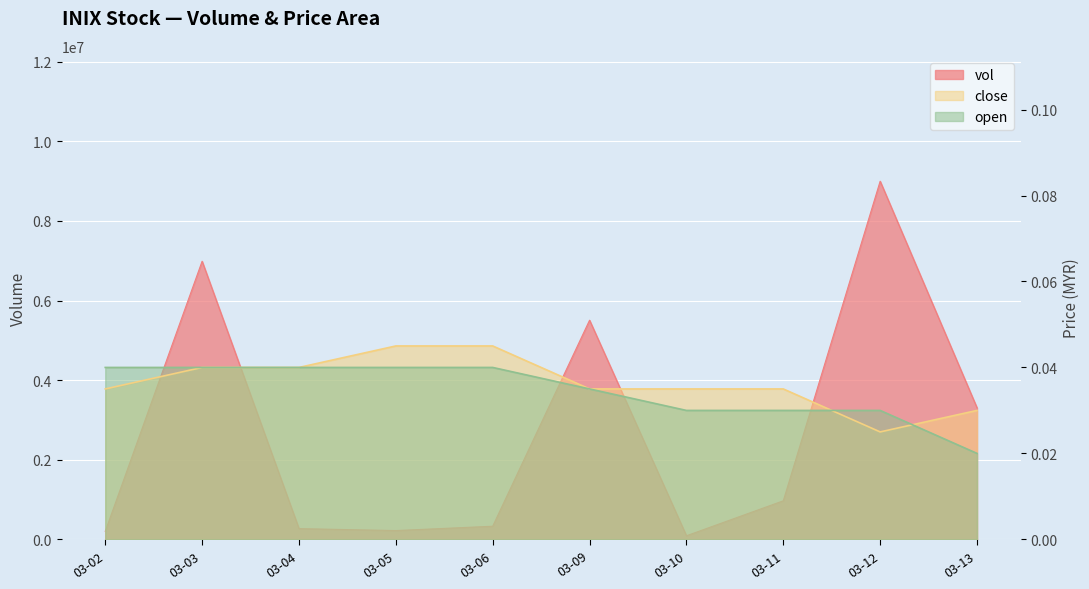

Between which two adjacent categories do open and close first intersect?

03-11 and 03-12